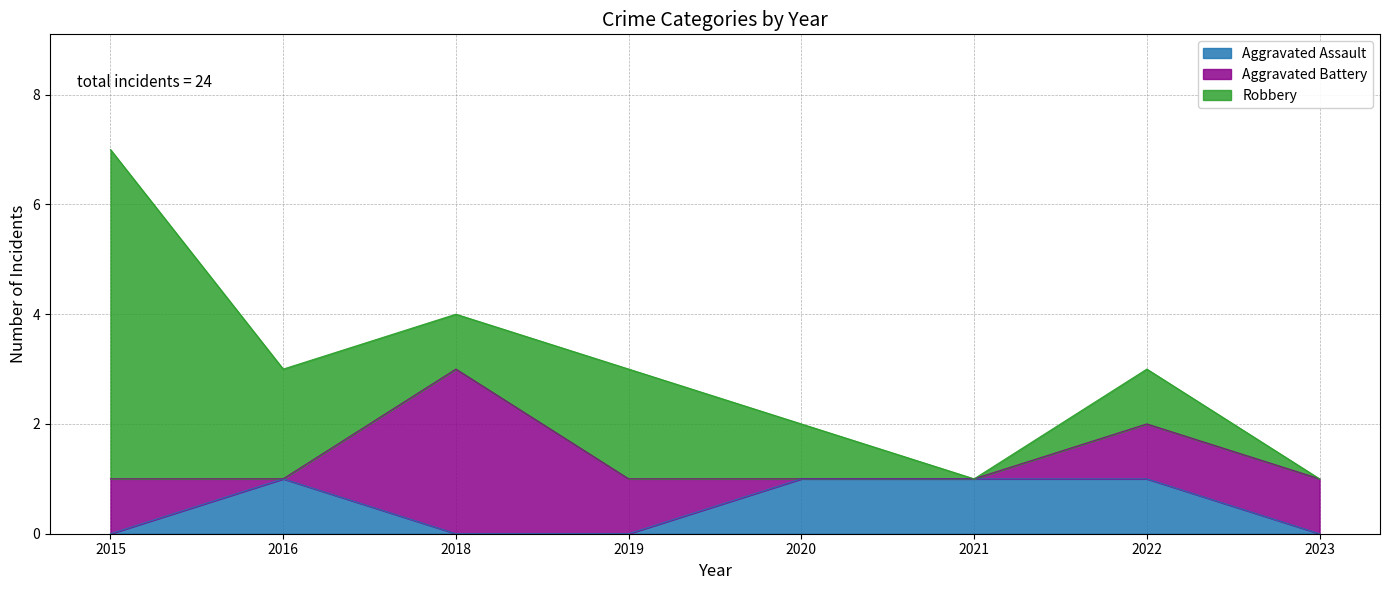

How many positive values does the Aggravated Assault series have?

4